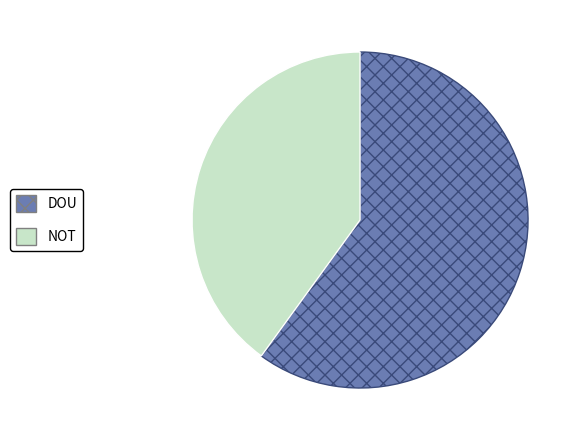

Which category has the smallest portion of the pie?

NOT